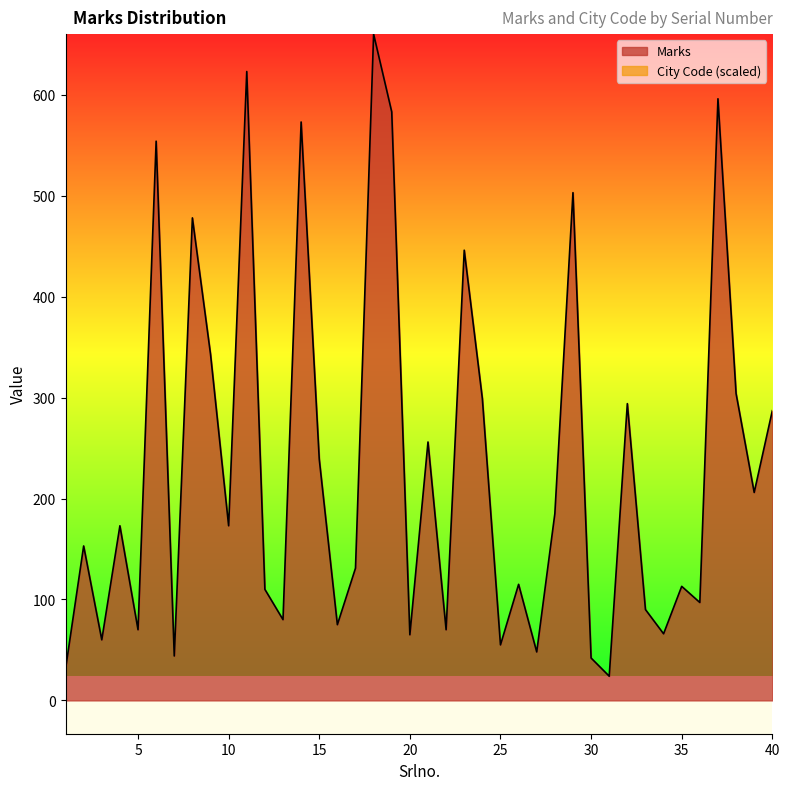

Which has a higher value, 37 or 5?

37